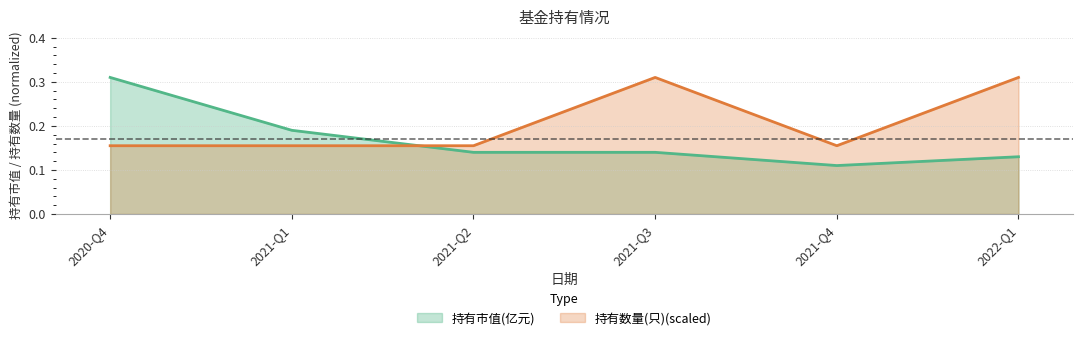

What is the label of the 1st point from the left?

2020-Q4